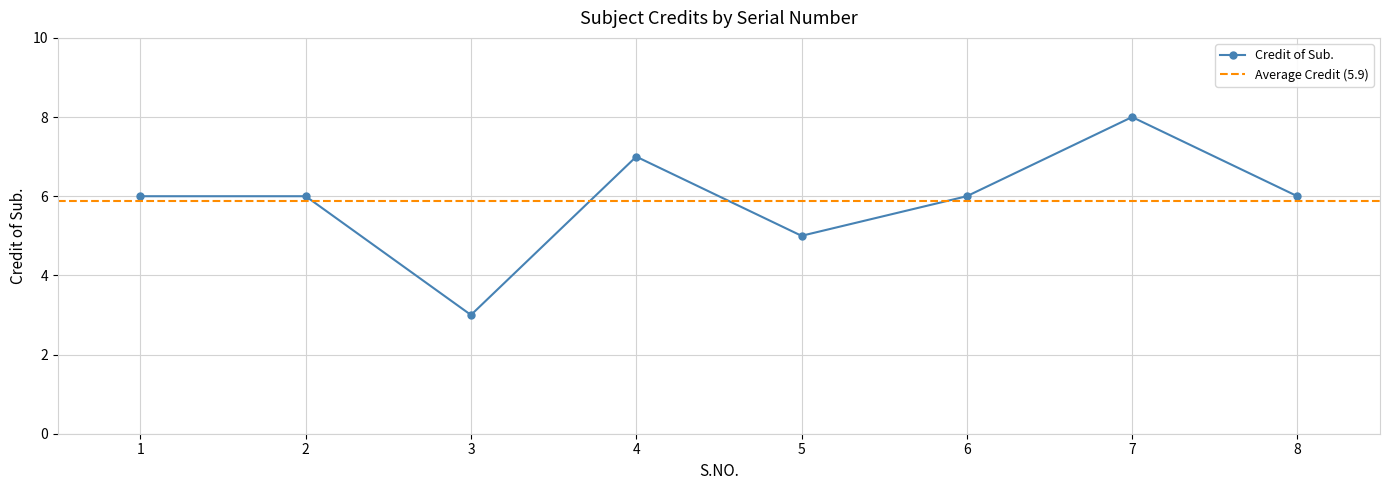

How many values are between 6 and 7?

5